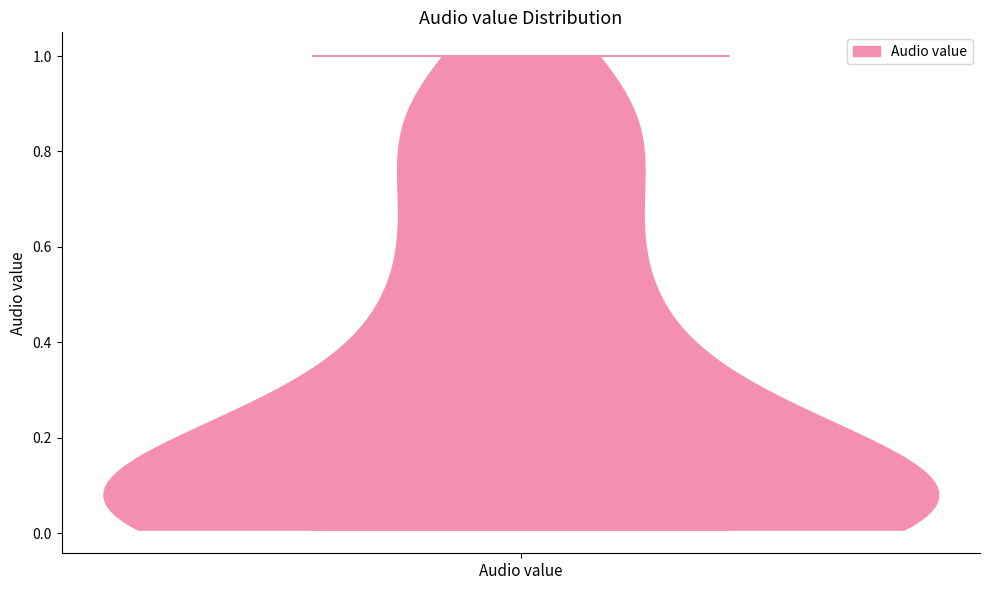

Read this violin plot against the y-axis: where its median line is, and the lowest and highest points the violin reaches. The values are not printed on the chart, so give them approximately, as read against the axis.

median line 0.14, lowest point 0.00, highest point 1.00